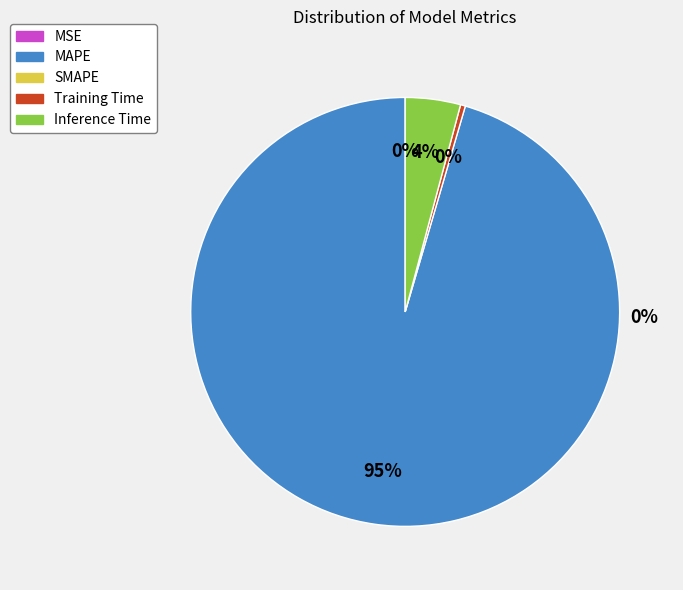

To the nearest percent, what is the average slice percentage?

20%